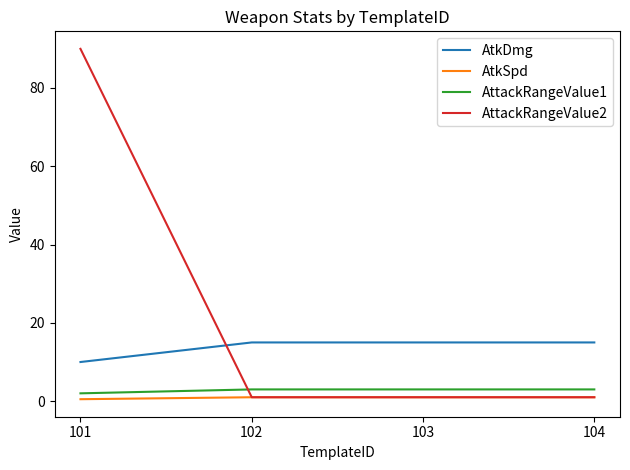

True or false: AtkDmg and AttackRangeValue1 cross at least once.

False